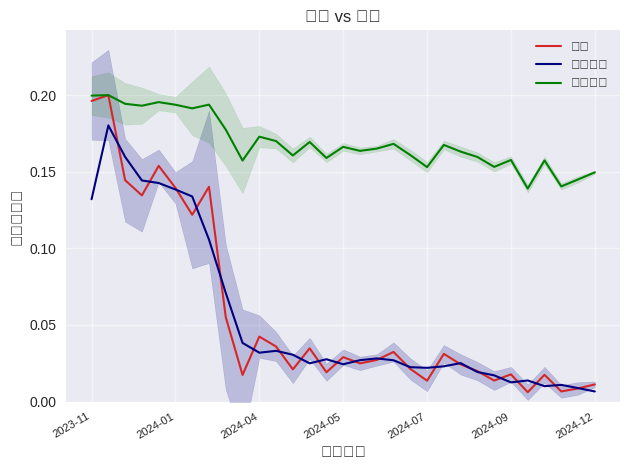

The value of 排名 at 2024-04 is 0.1. True or false?

False